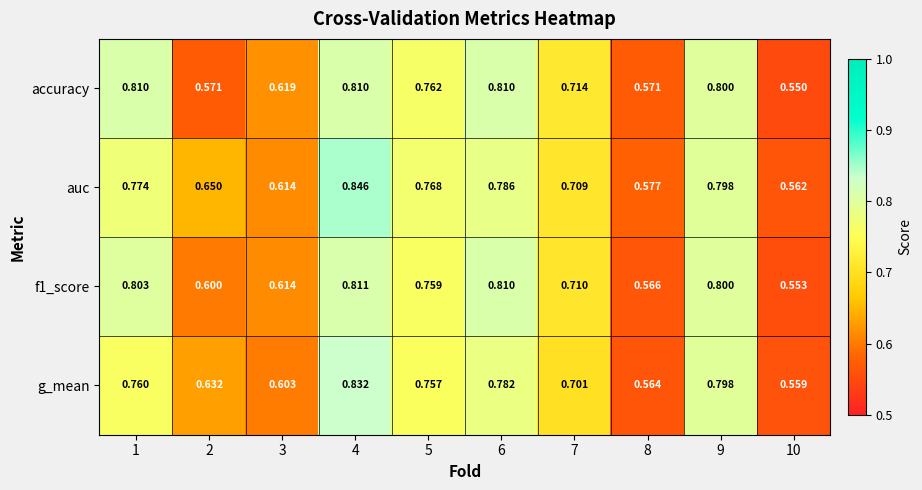

At how many categories does at least one series exceed 0?

10